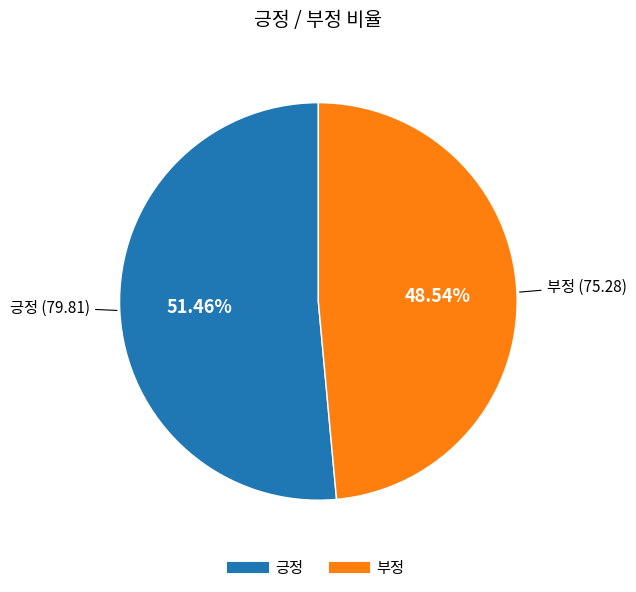

How many segments does this pie chart have?

2